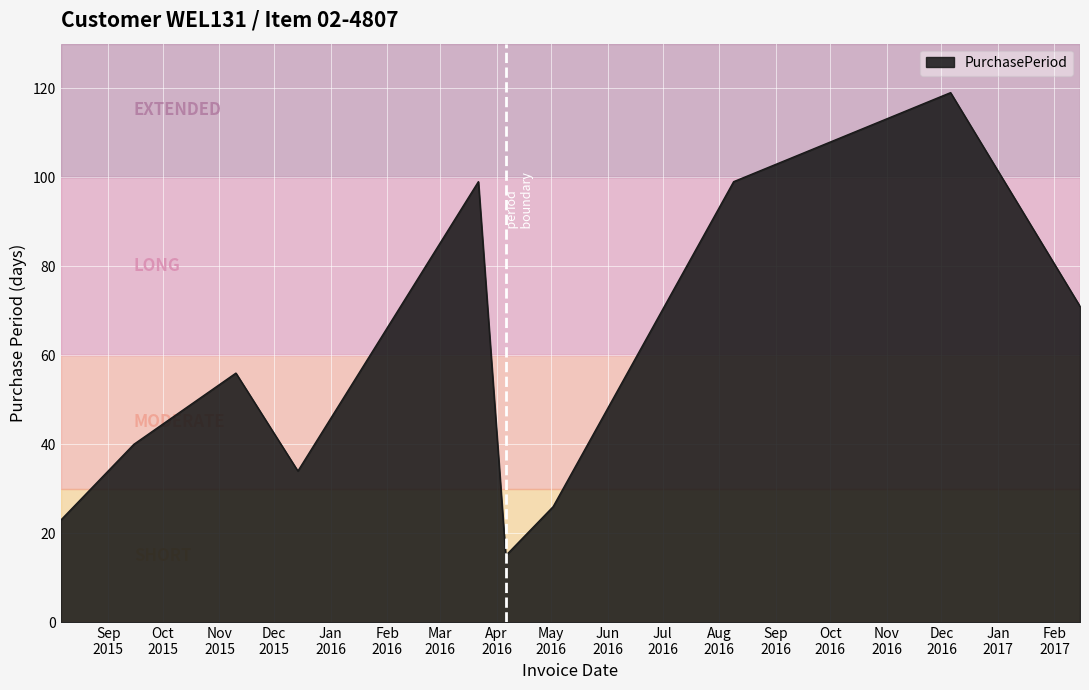

What is the greatest value displayed?

119